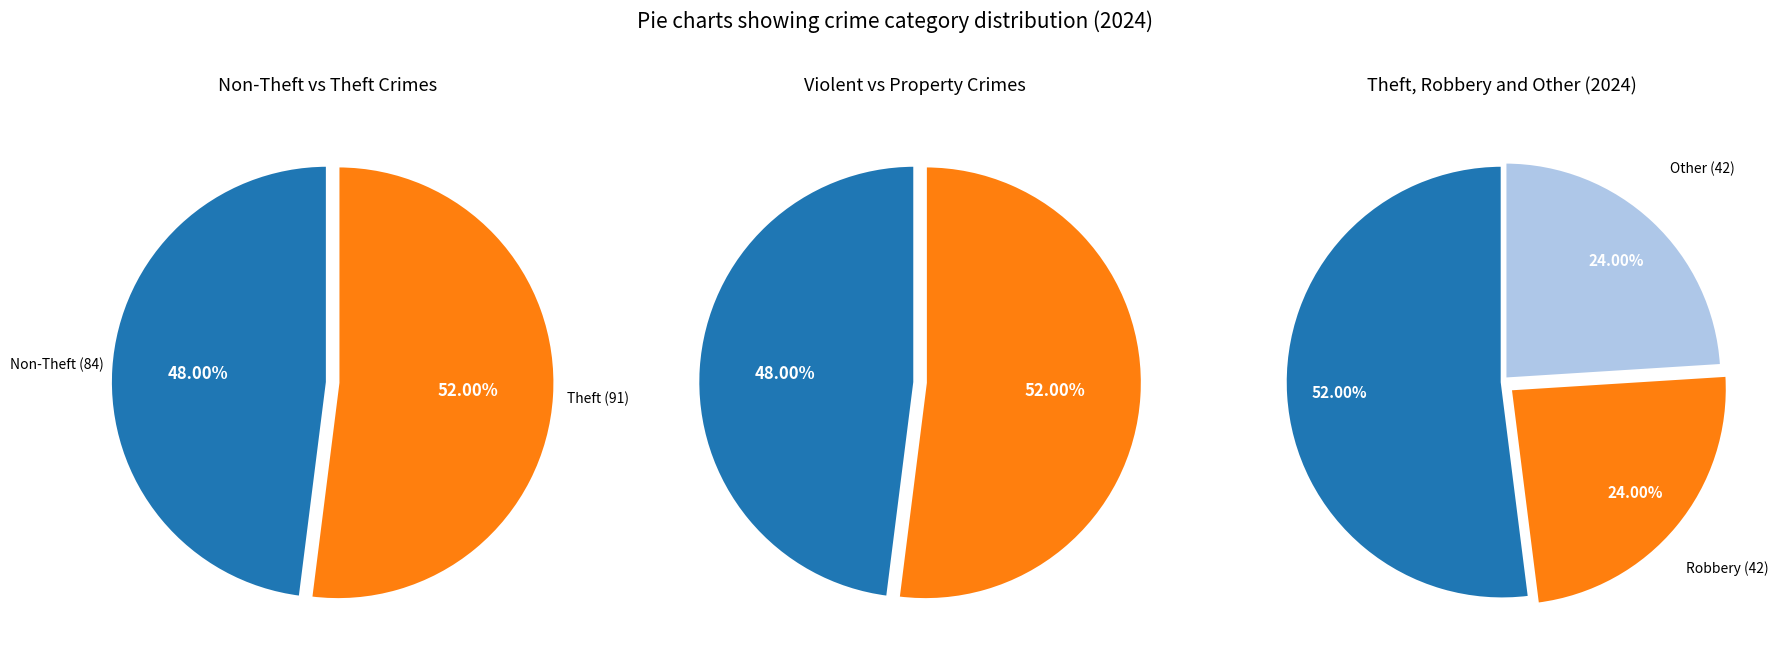

Which slice is the largest?

Theft